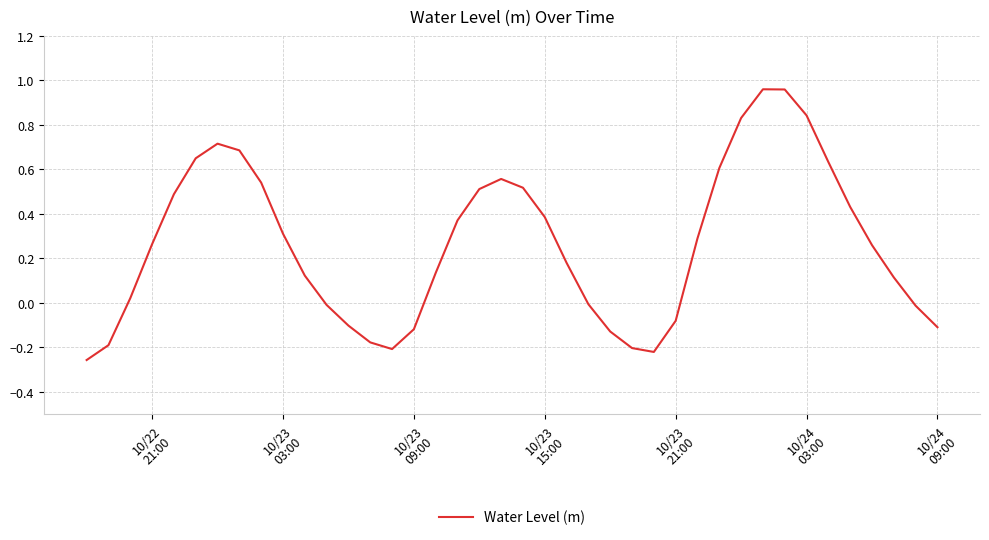

What is the difference between the maximum and minimum values?

1.2